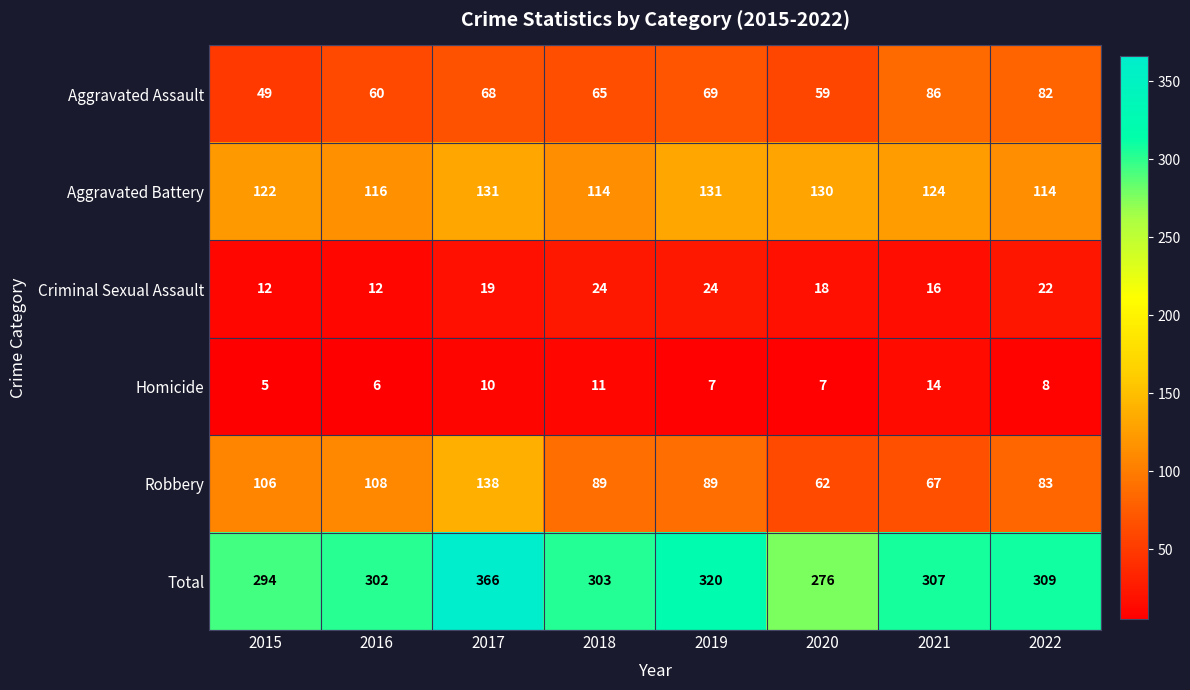

What is the spread (max minus min) of values at 2020?

269